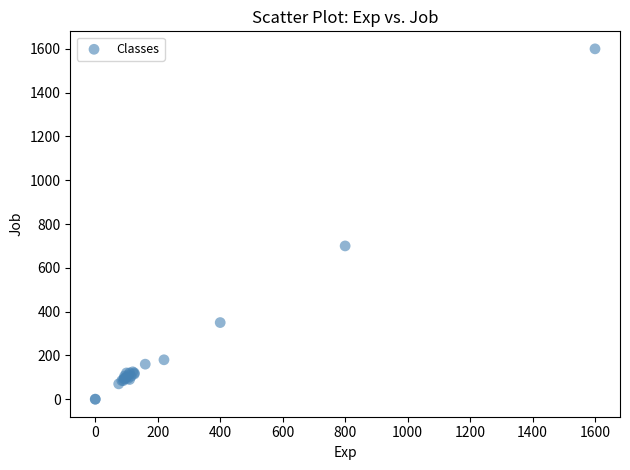

What Y value in the scatter plot is closest to 800?

700